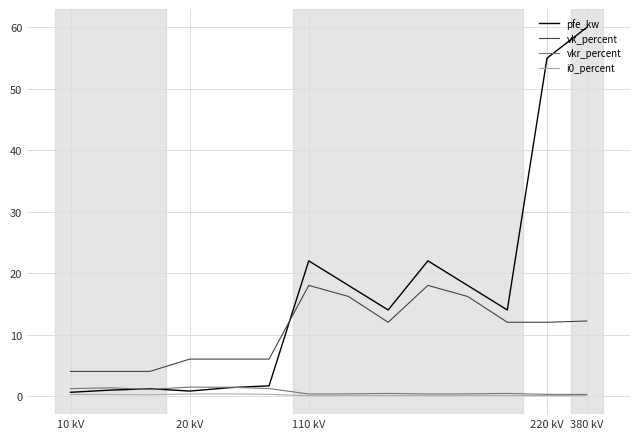

True or false: vkr_percent and vk_percent intersect in this chart.

False